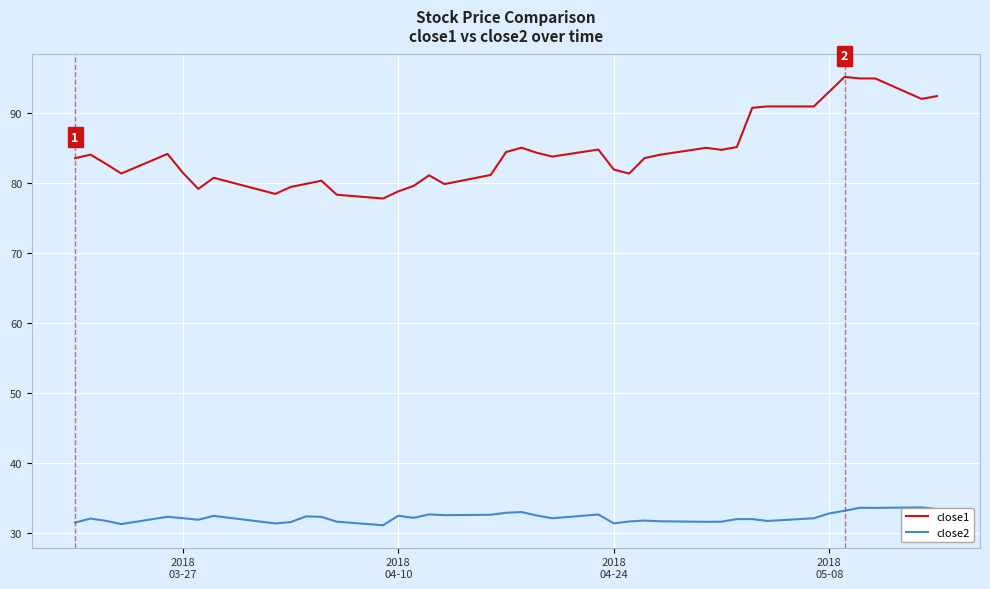

Which series has the largest range (max minus min)?

close1